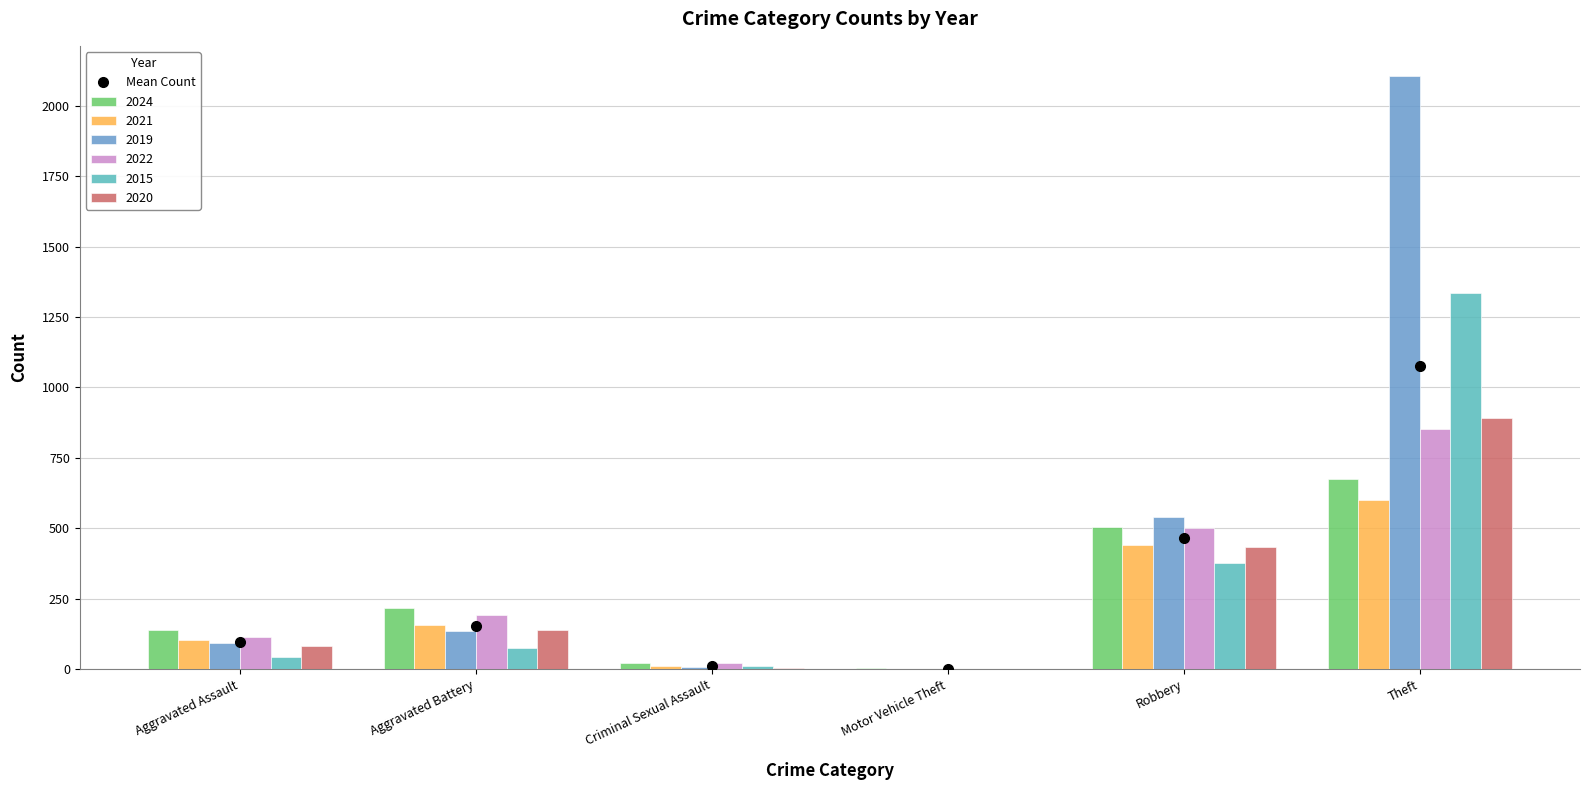

How many categories are shown in the chart?

6